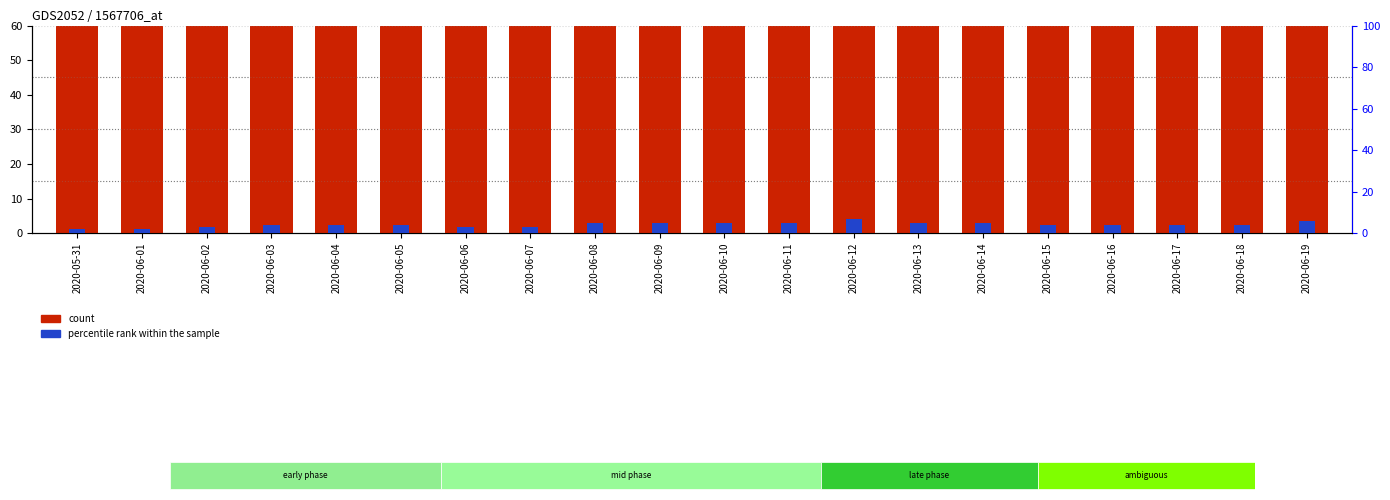

How many groups of bars are there?

20